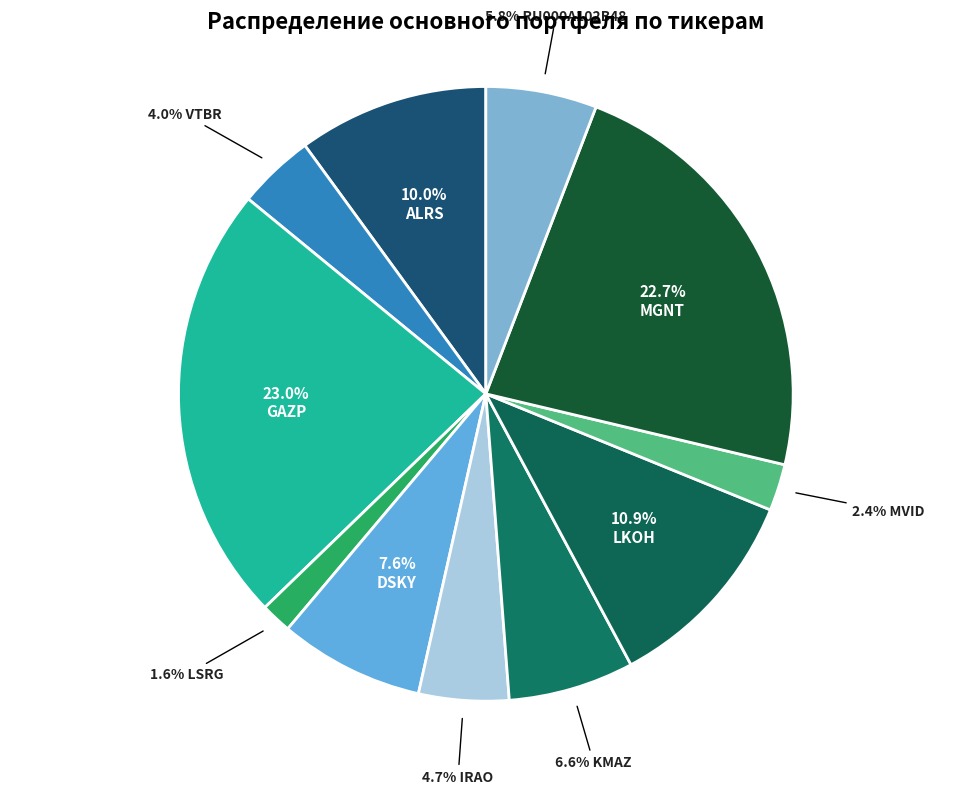

Rank the categories by value from lowest to highest.

LSRG, MVID, VTBR, IRAO, RU000A102B48, KMAZ, DSKY, ALRS, LKOH, MGNT, GAZP